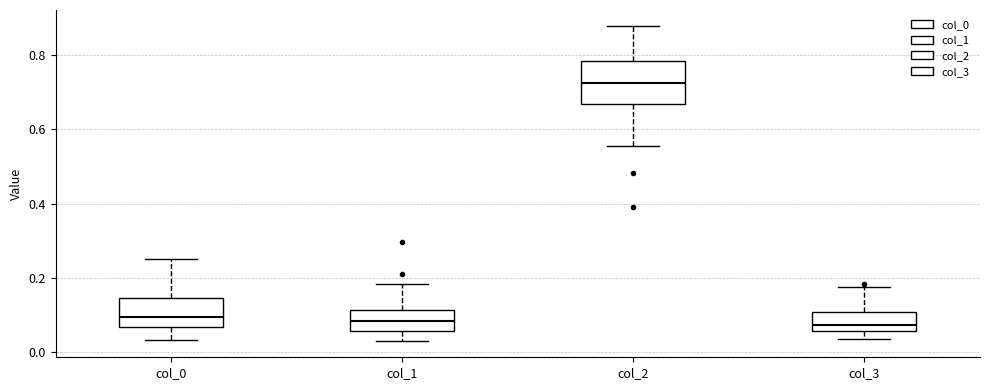

Where is the lower edge of the box for col_0 on the y-axis? The values are not printed on the chart, so give them approximately, as read against the axis.

0.06